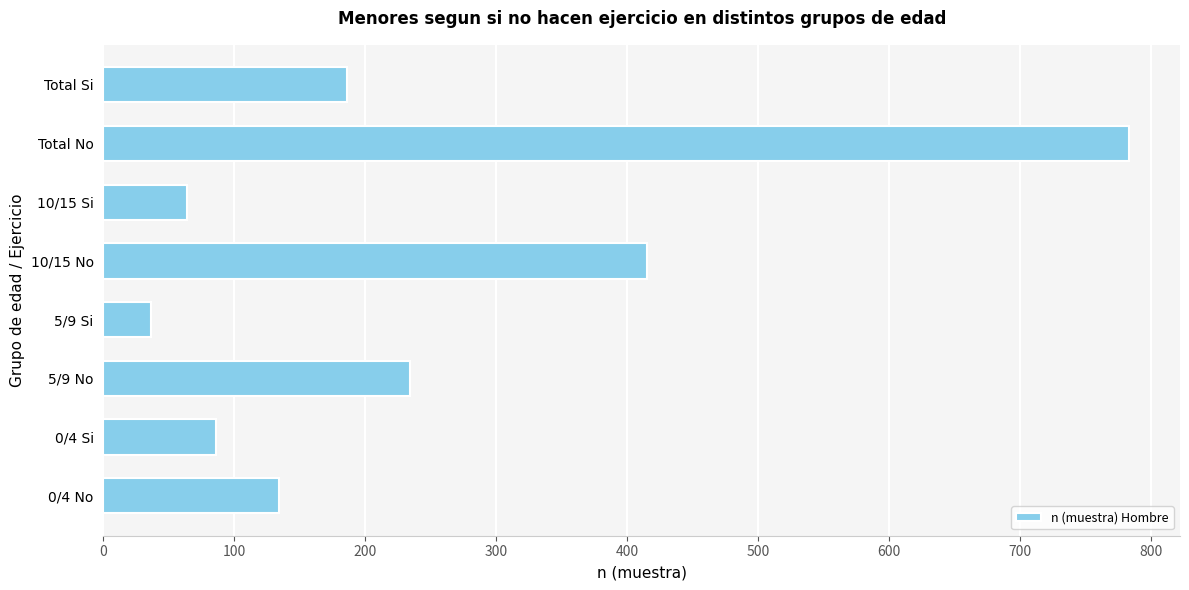

Reading top to bottom, extract all data points from this chart.

186	783	64	415	36	234	86	134